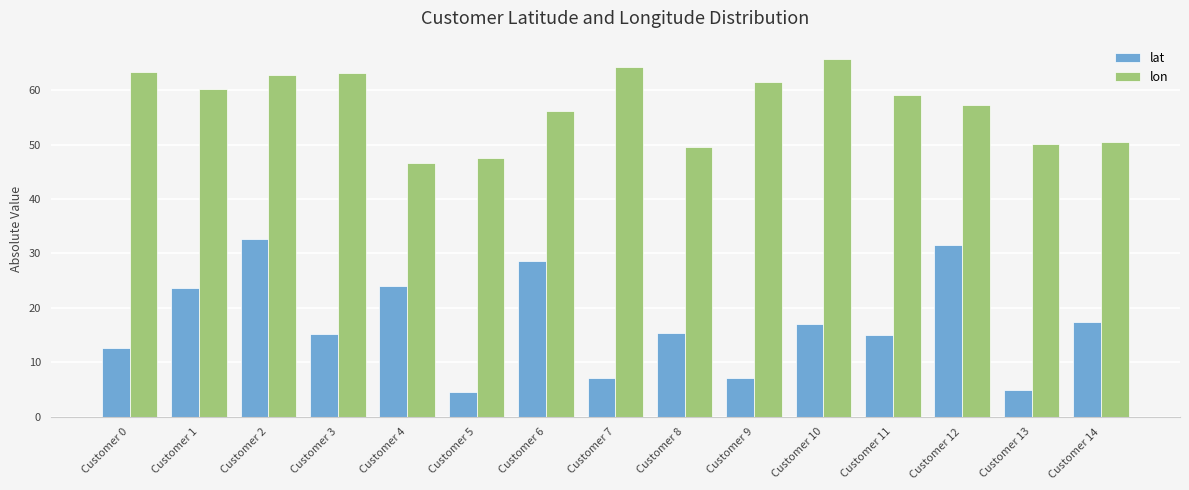

Which series changed the most between Customer 1 and Customer 13?

lat